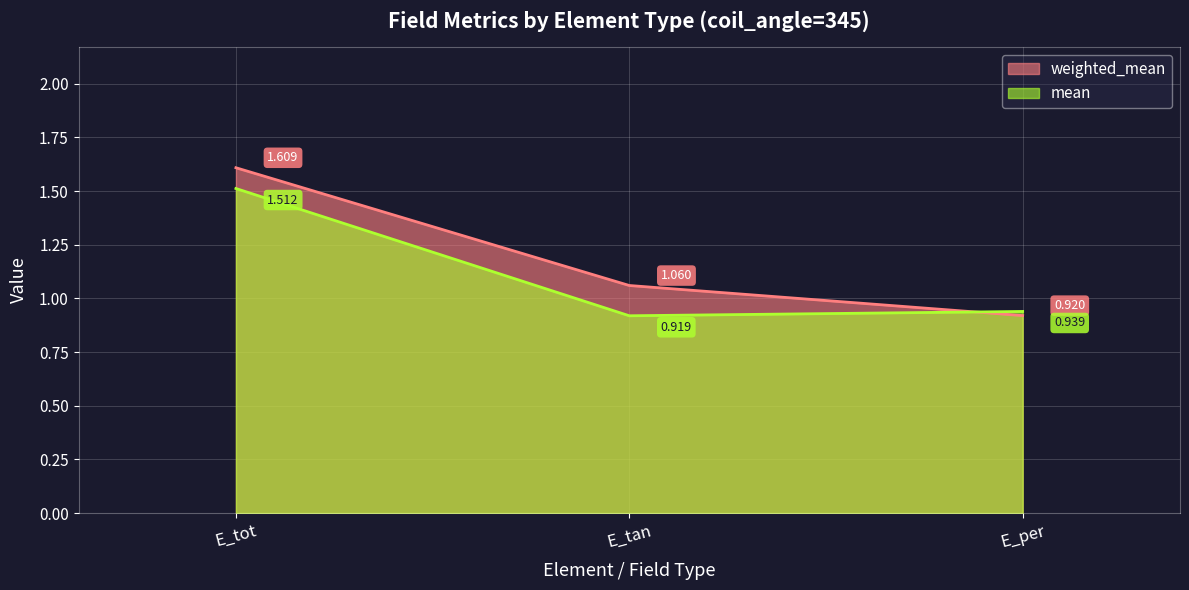

What is the label of the 1st point from the left?

E_tot